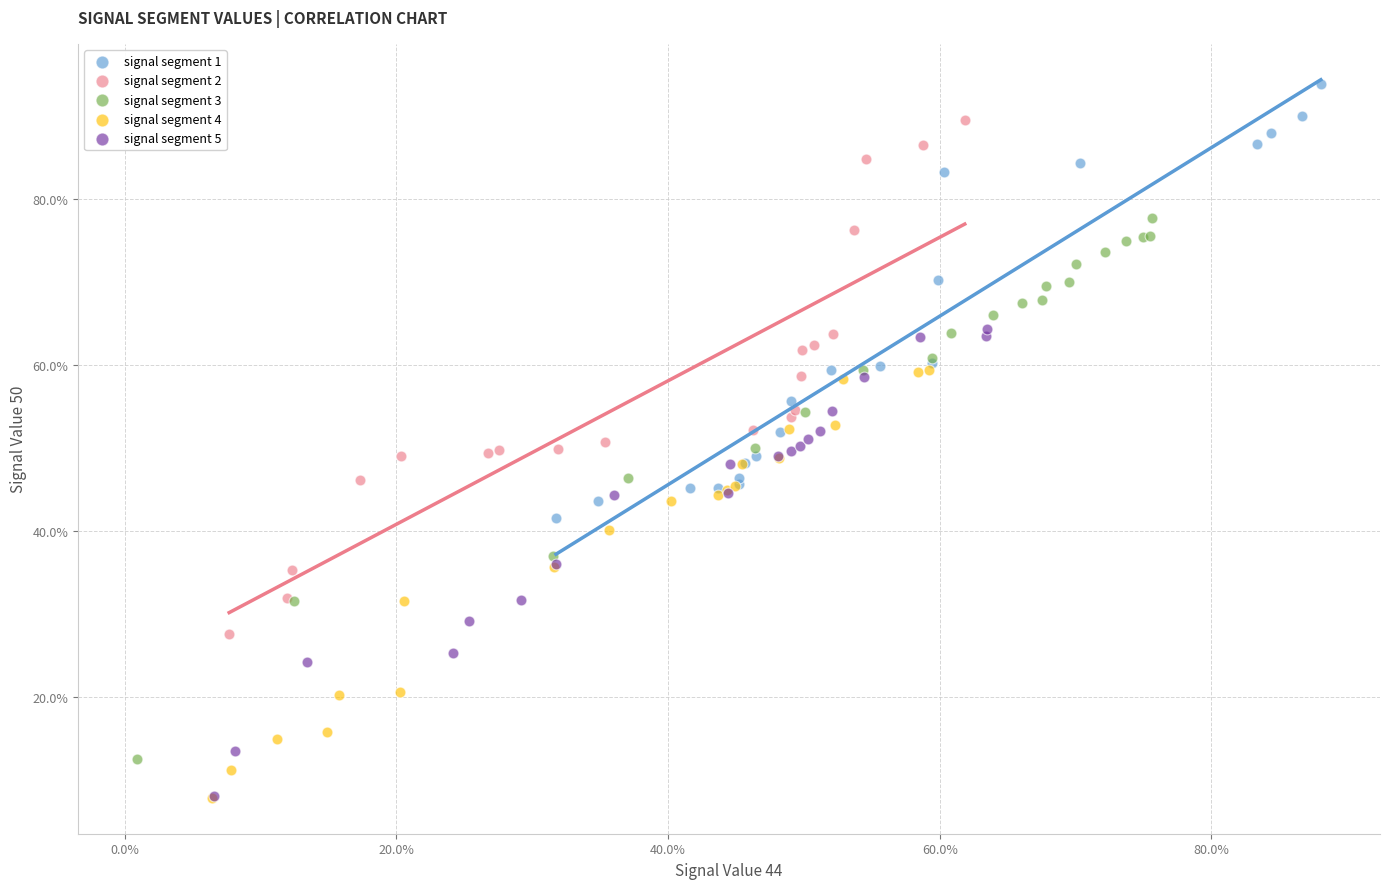

What are all the series names shown in the legend?

signal segment 1, signal segment 2, signal segment 3, signal segment 4, signal segment 5